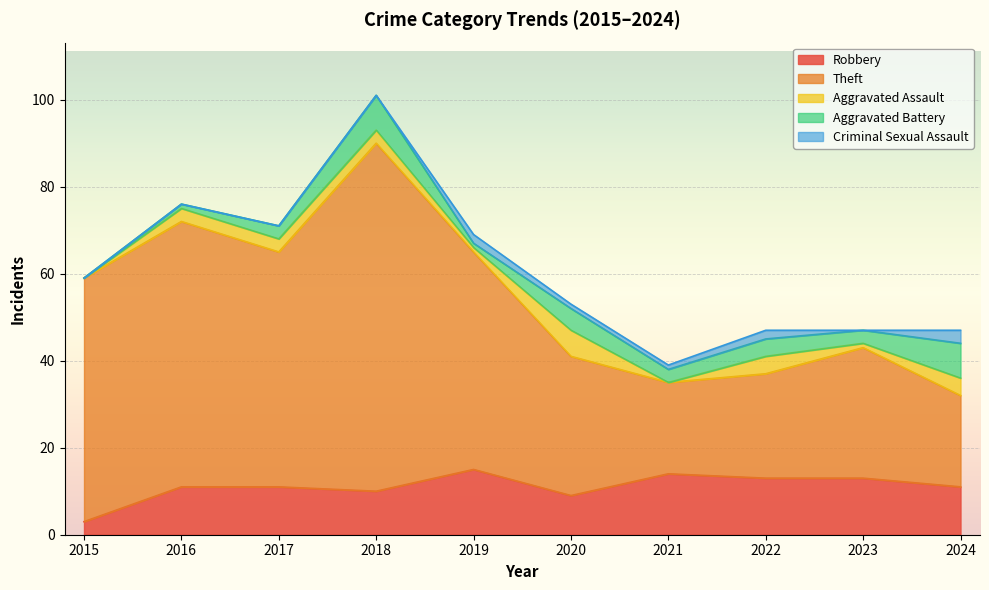

Count the number of data series in this chart.

5